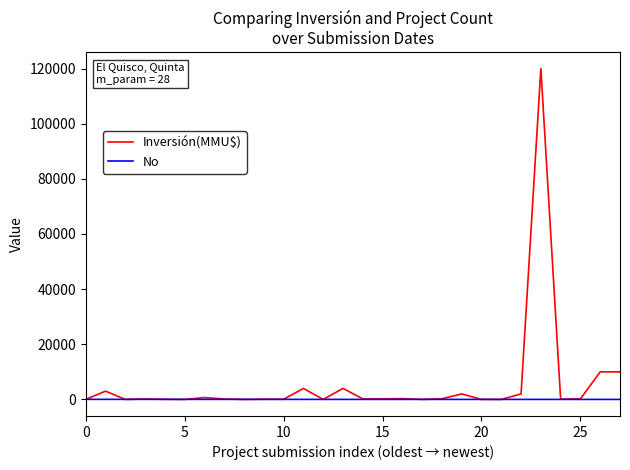

List the series in order of their overall mean, lowest first.

No, Inversión(MMU$)